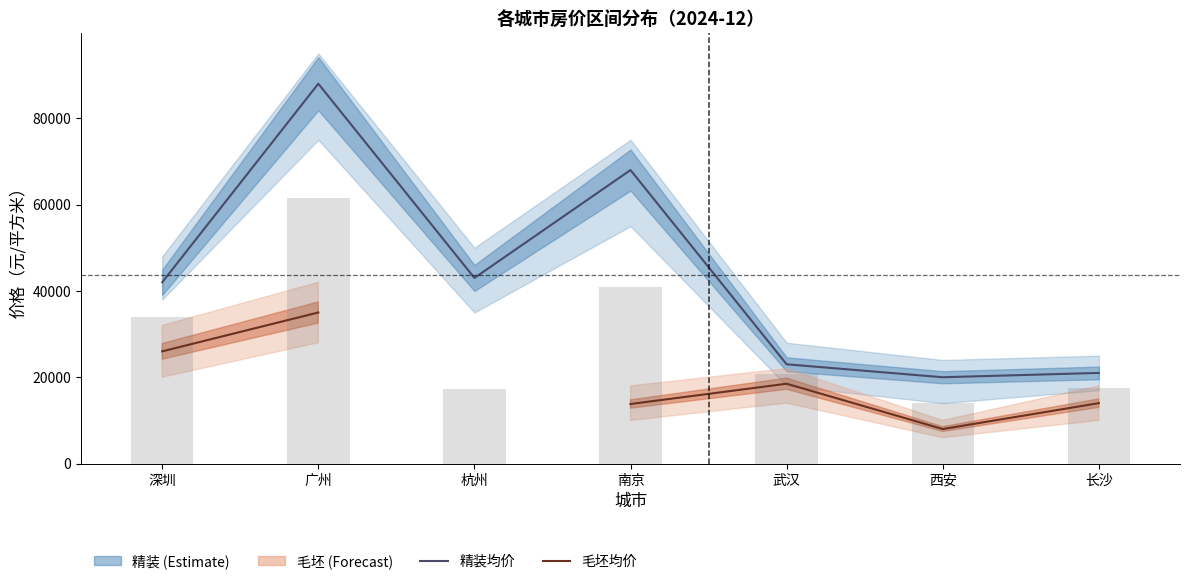

At which category is the sum across all series the highest?

广州